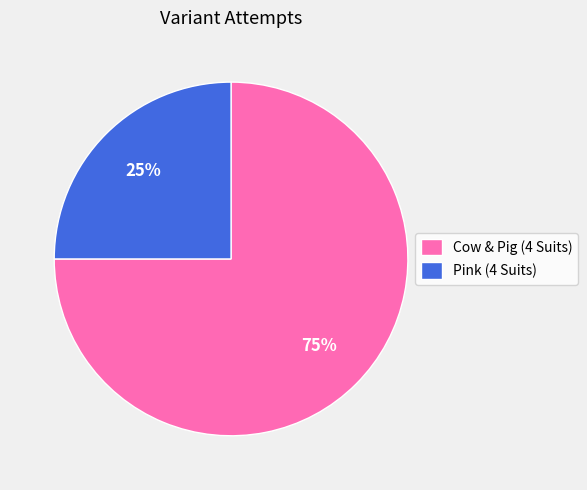

To the nearest percent, what portion does Cow & Pig (4 Suits) represent?

75%